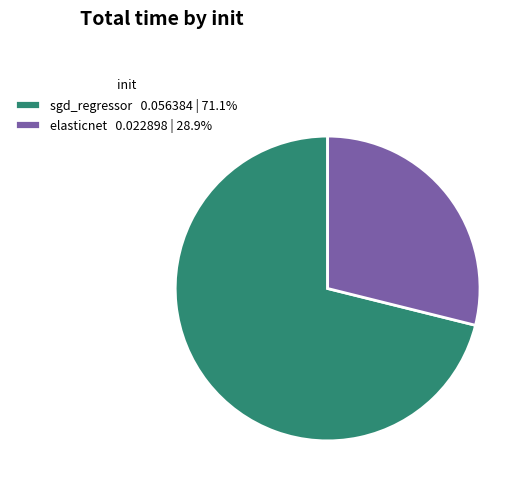

What is the majority slice?

sgd_regressor